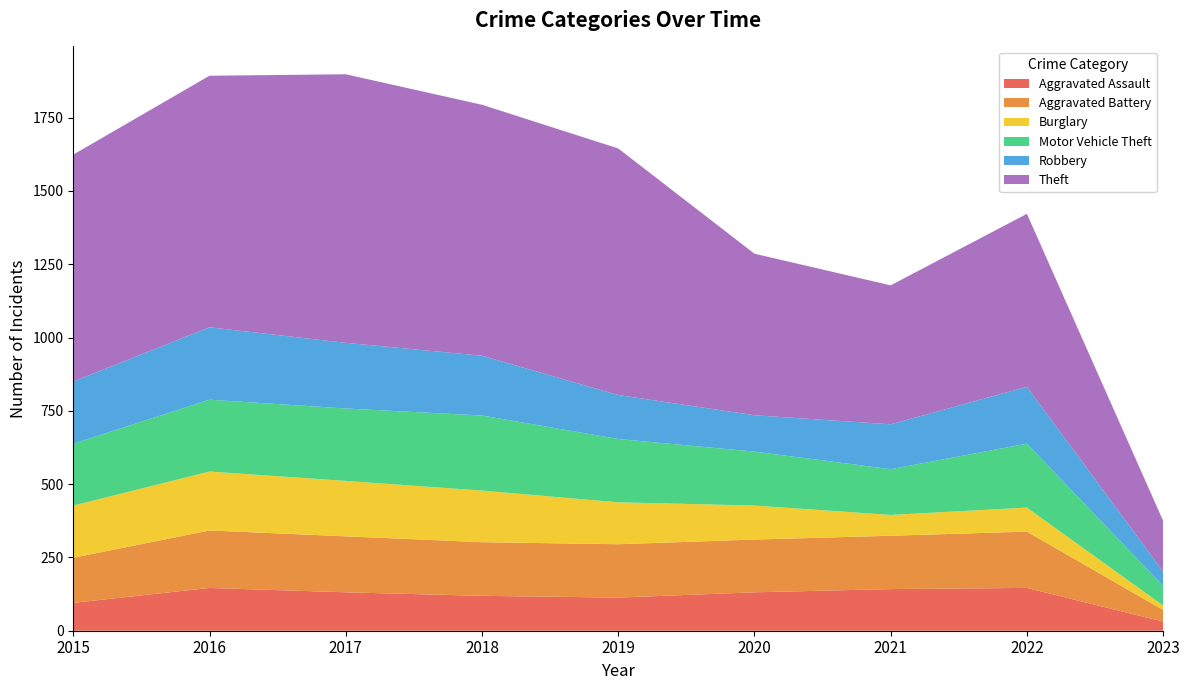

Reading left to right, list all the values displayed in this chart.

Aggravated Assault: 2015=95	2016=146	2017=131	2018=119	2019=113	2020=131	2021=142	2022=146	2023=31
Aggravated Battery: 2015=154	2016=196	2017=191	2018=183	2019=182	2020=180	2021=182	2022=192	2023=40
Burglary: 2015=178	2016=201	2017=189	2018=176	2019=143	2020=116	2021=71	2022=82	2023=15
Motor Vehicle Theft: 2015=211	2016=245	2017=247	2018=256	2019=216	2020=184	2021=156	2022=218	2023=67
Robbery: 2015=212	2016=247	2017=224	2018=204	2019=150	2020=124	2021=153	2022=194	2023=49
Theft: 2015=774	2016=858	2017=916	2018=856	2019=841	2020=551	2021=474	2022=590	2023=173